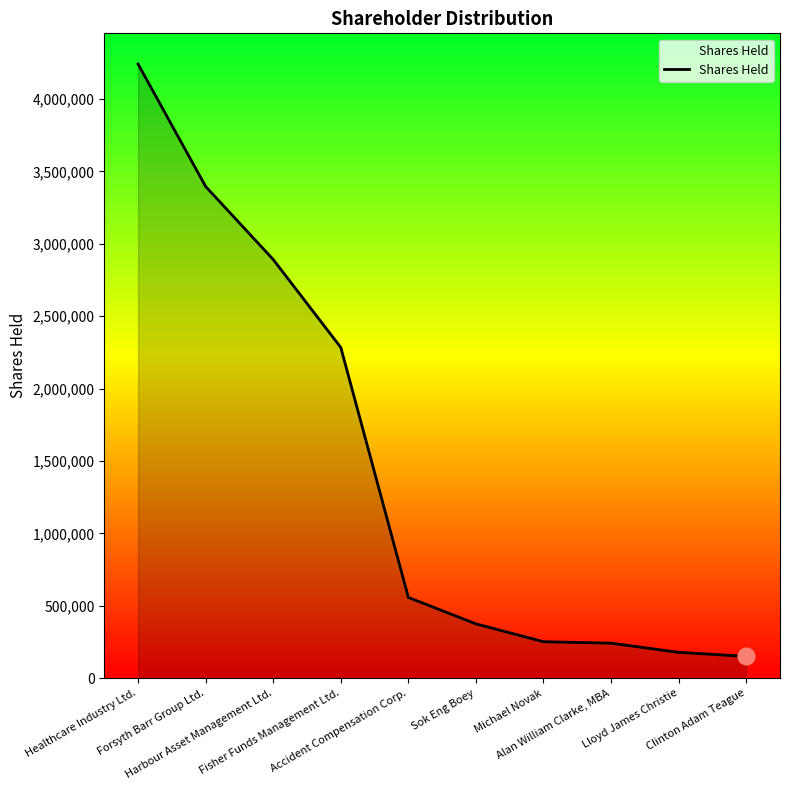

What is the value of the 2nd point from the left?

3396147